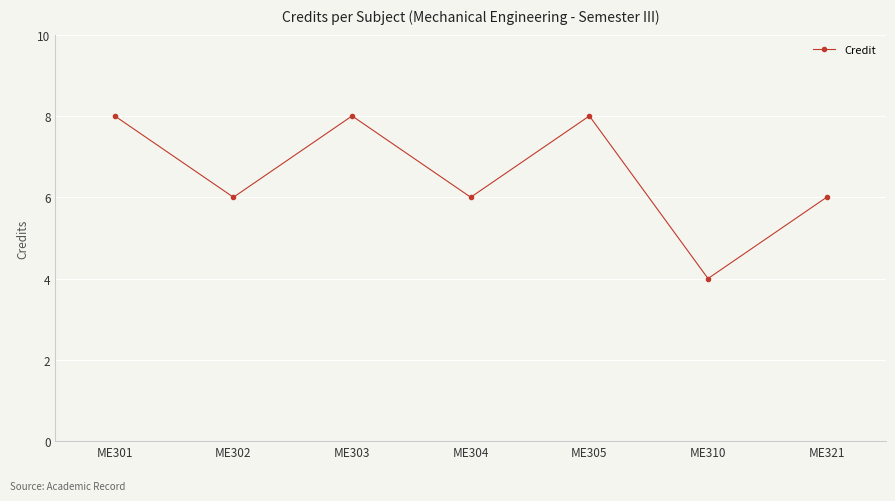

Is it true that the value at ME305 is 11?

False